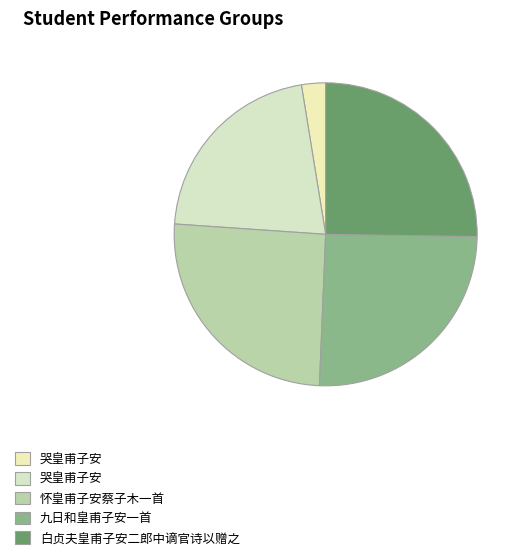

How many slices are in this pie chart?

5